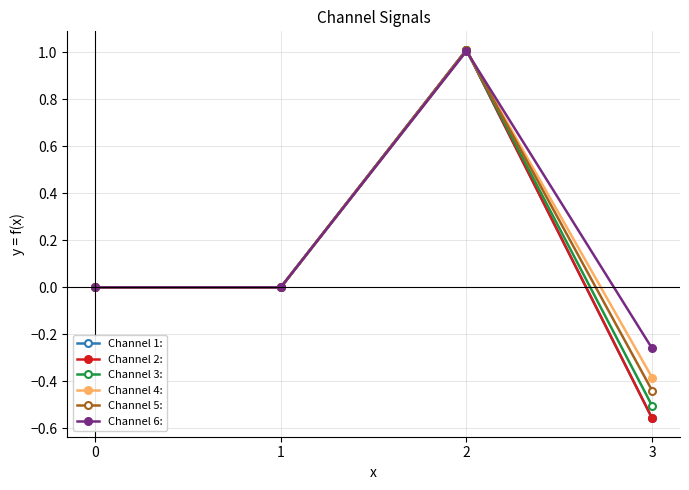

Rank the categories by Channel 4: value from lowest to highest.

3, 1, 0, 2